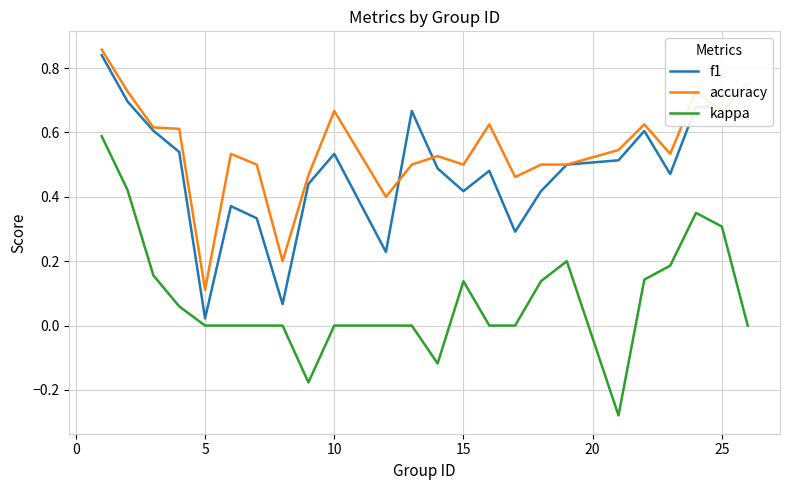

Which series has the largest total across all categories?

accuracy